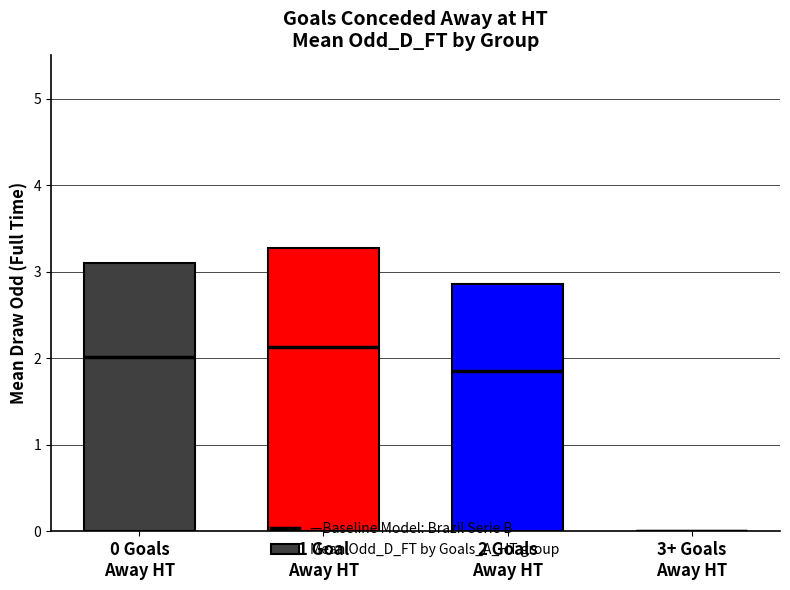

Is it true that the value at 0 Goals
Away HT is 3.1?

True